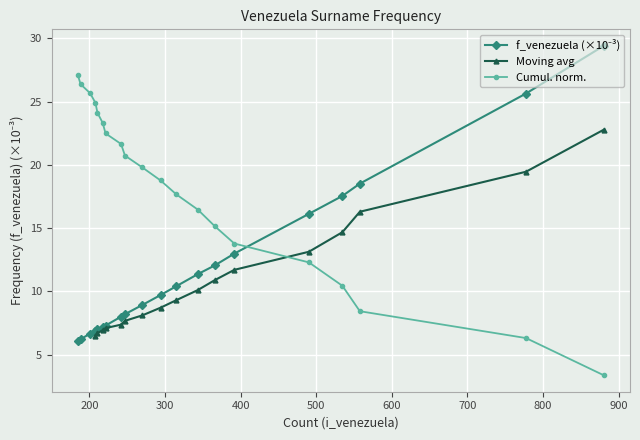

What is the value of the Cumul. norm. point at the 4th from the left?

24.9